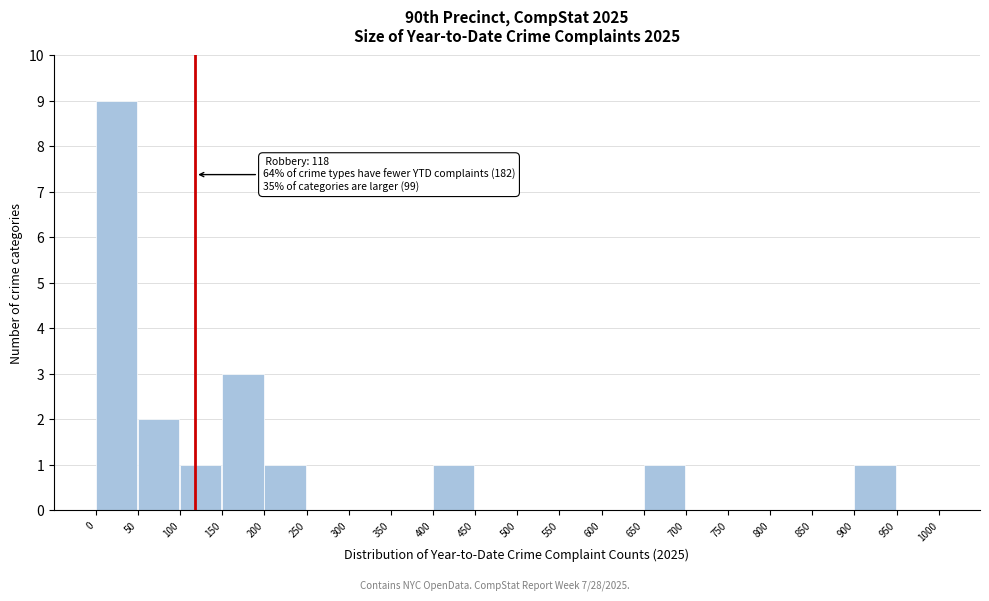

Over which range of the x-axis is the bar tallest?

0 to 50